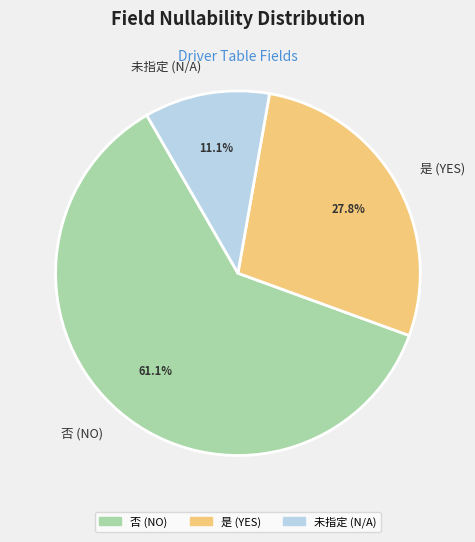

What is the smallest slice in the pie chart?

未指定 (N/A)